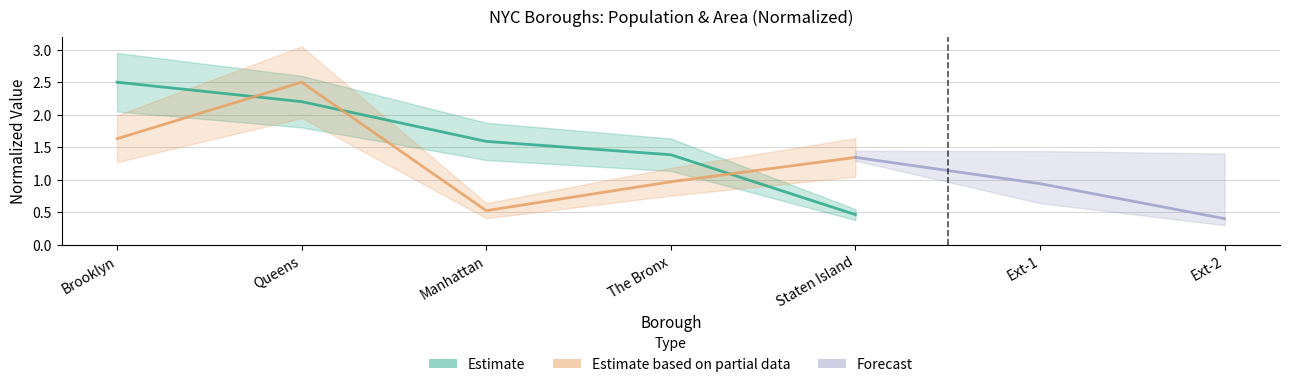

Is it true that pop equals 2.5 at Brooklyn?

True